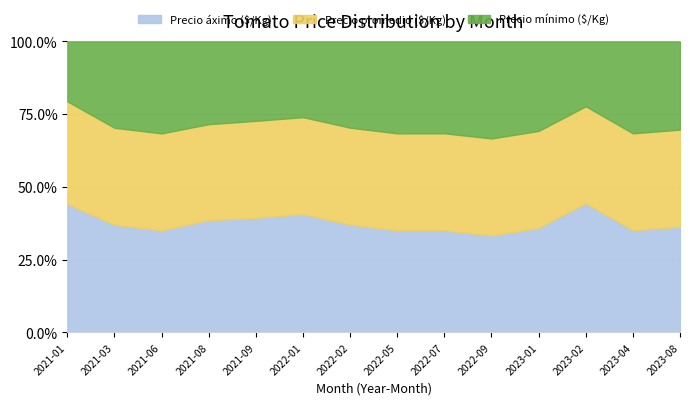

At which category is the sum across all series the highest?

2022-05